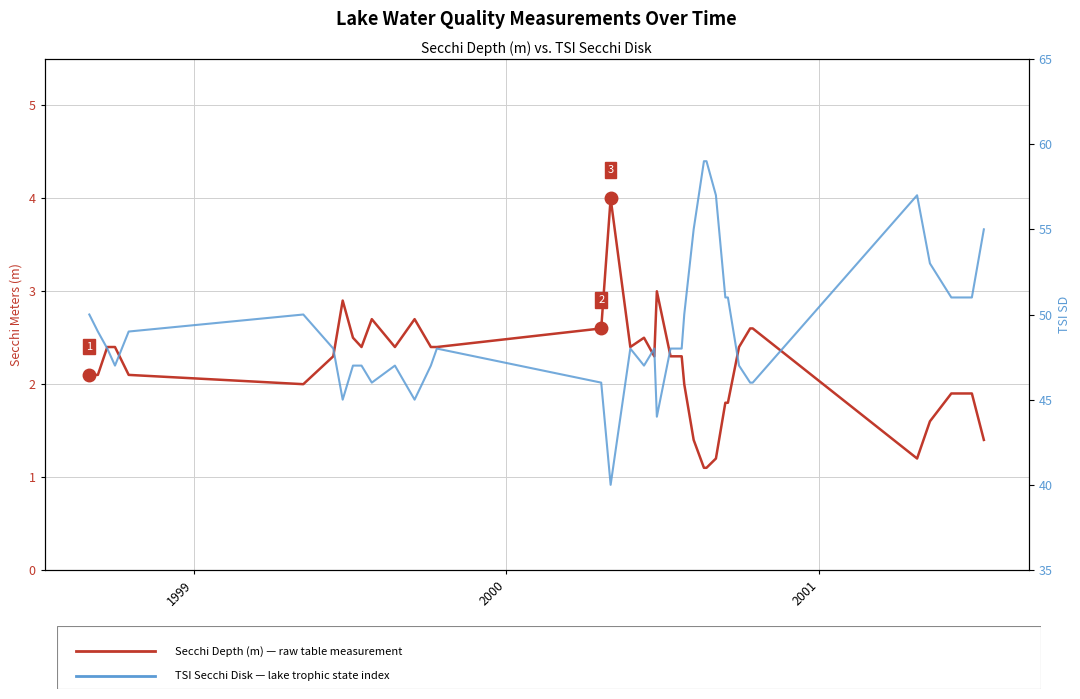

Which series has the largest range (max minus min)?

TSI Secchi Disk